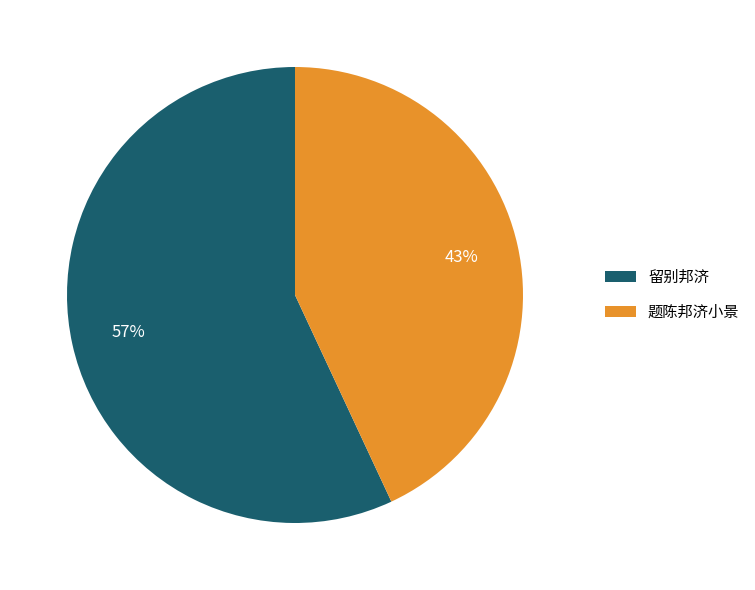

Do 题陈邦济小景 and 留别邦济 together represent more than half of the pie?

Yes